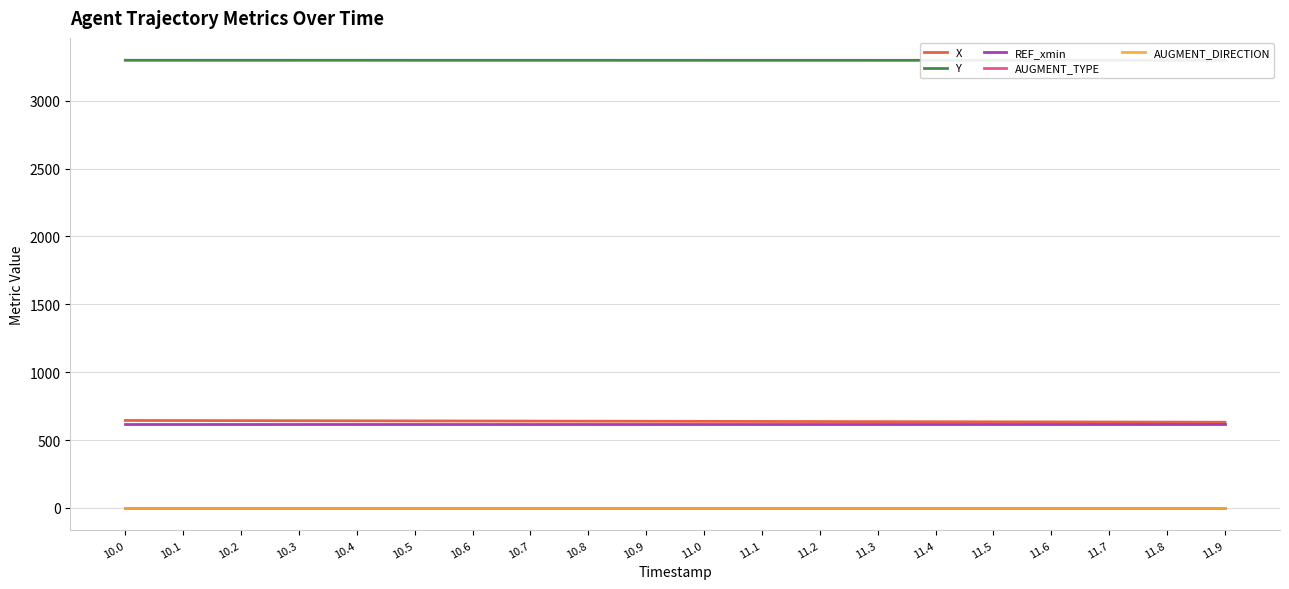

What is the difference between the highest and lowest values at 11.1?

3297.8